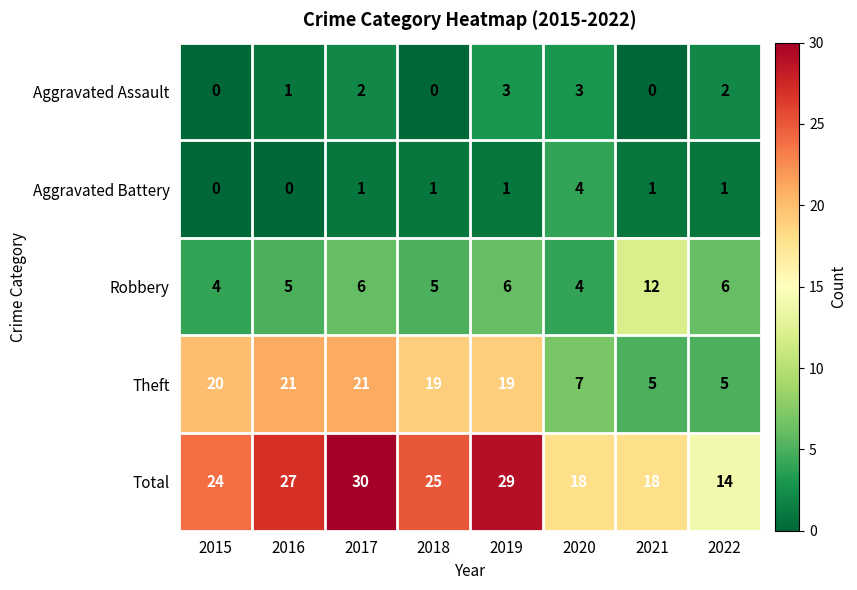

At which category is the sum across all series the highest?

2017